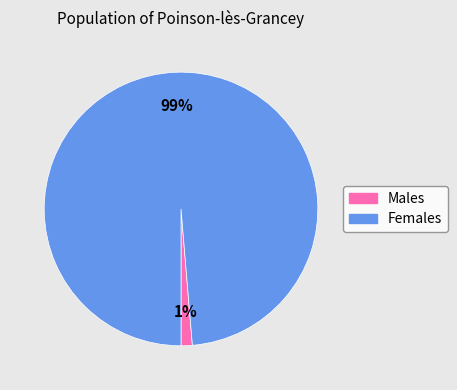

Does any single category account for the majority?

Yes